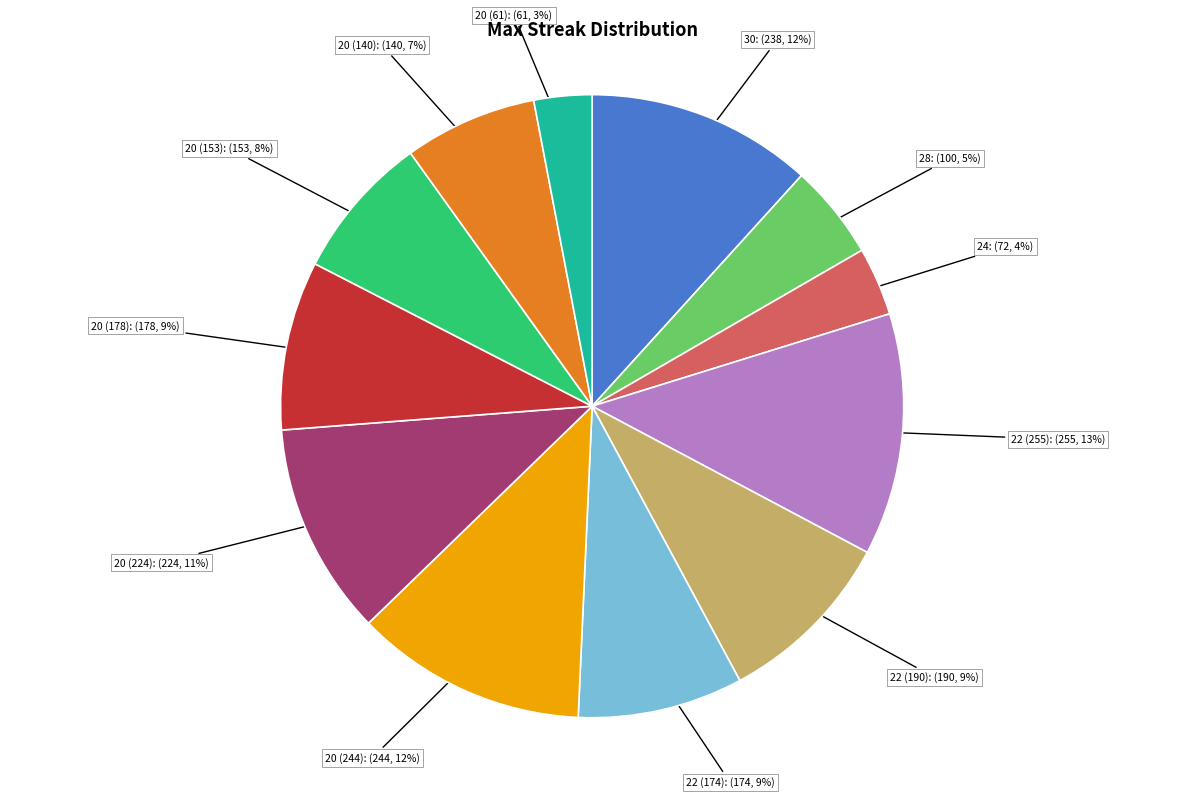

How many segments does this pie chart have?

12